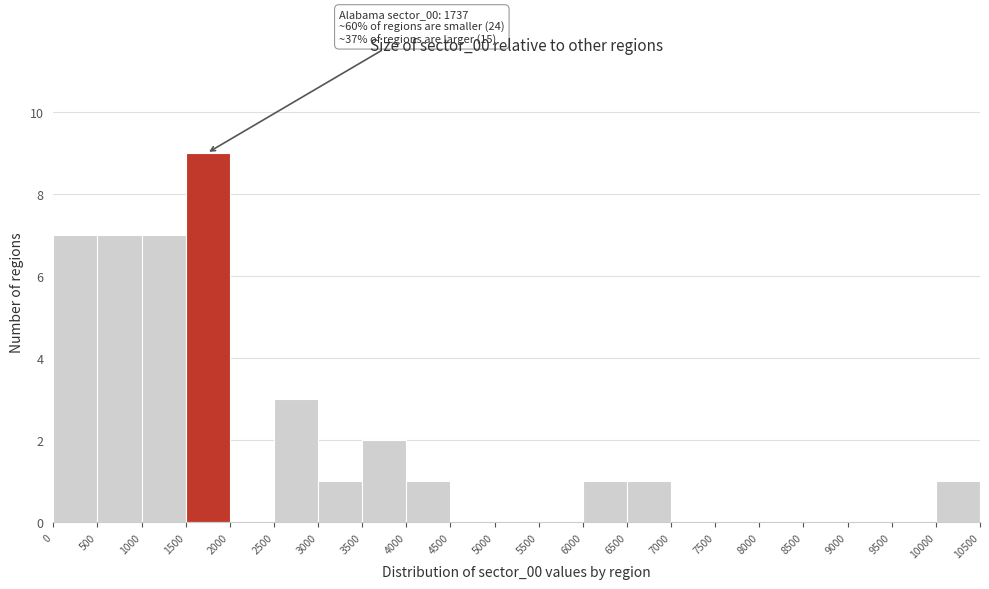

Over which range of the x-axis is the bar tallest?

1500 to 2000